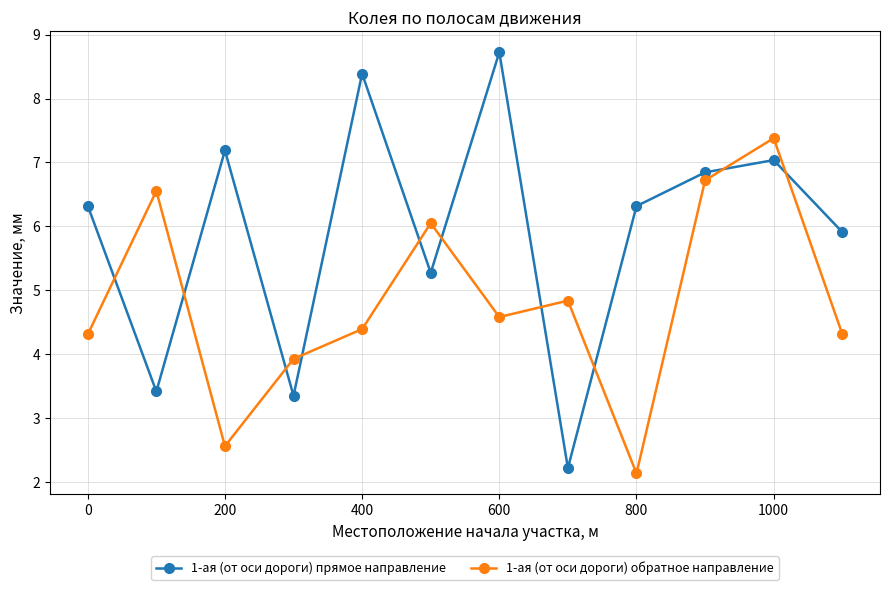

What is the minimum value for 1-ая (от оси дороги) обратное направление?

2.1